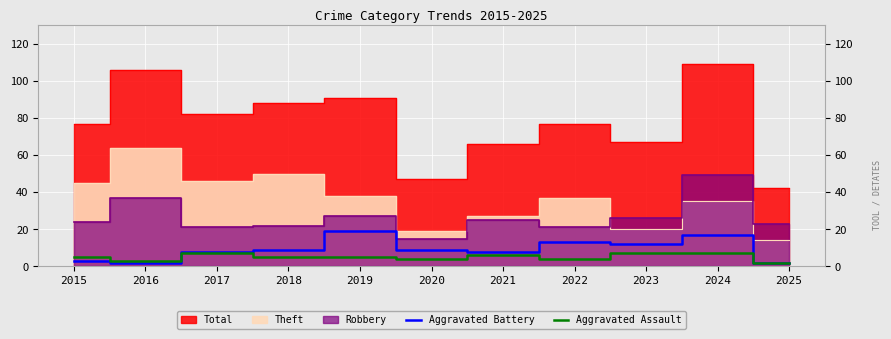

What is the sum of all Aggravated Battery values?

102